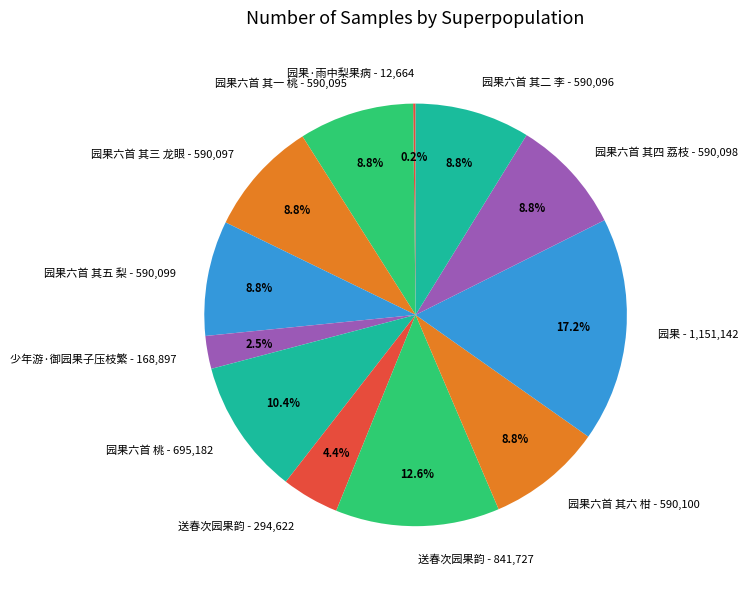

Is there any slice that represents more than half of the pie?

No